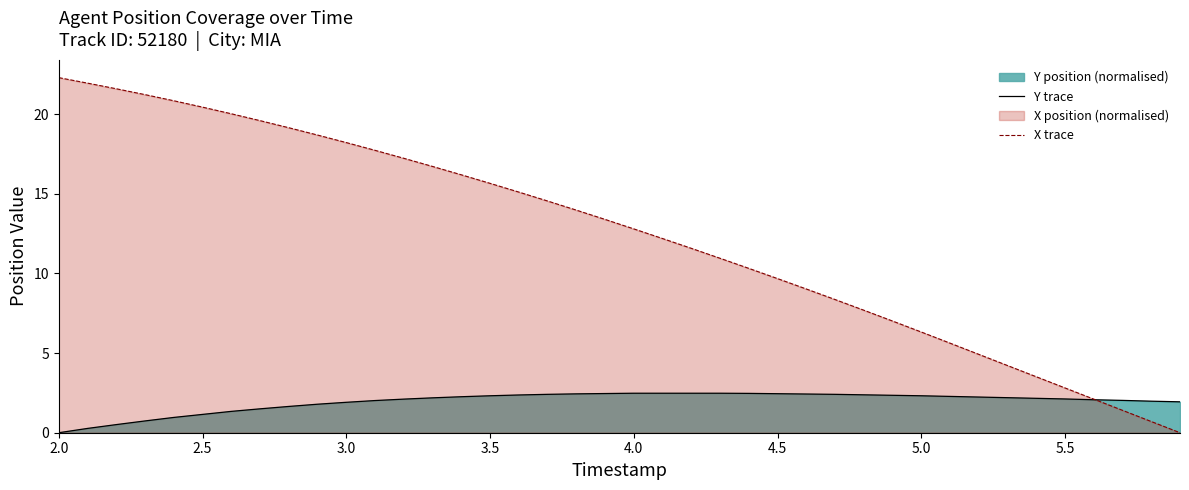

Between 2.0 and 2.5, which series saw the biggest shift?

X trace